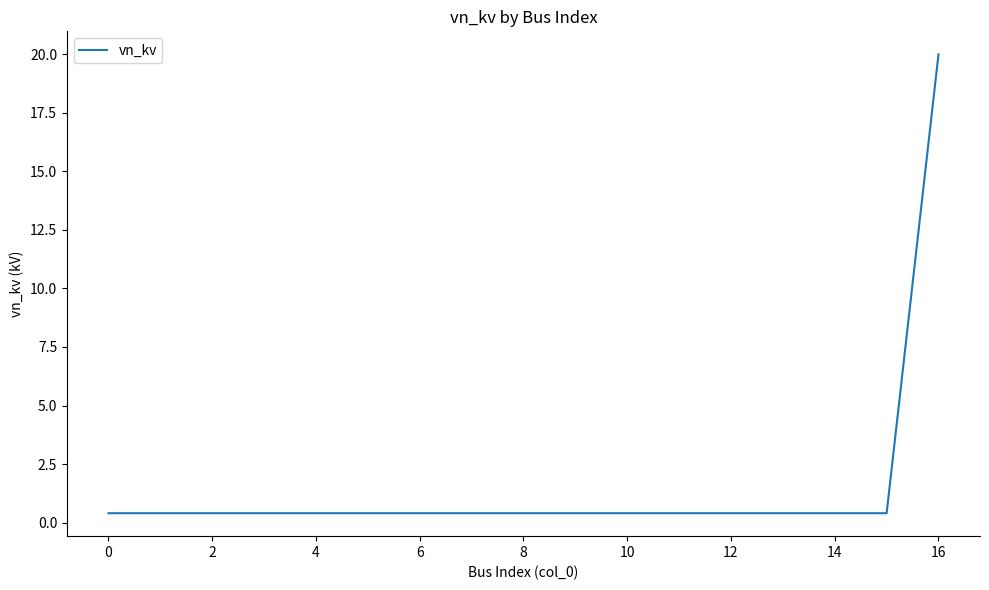

What is the maximum value shown in the chart?

20.0